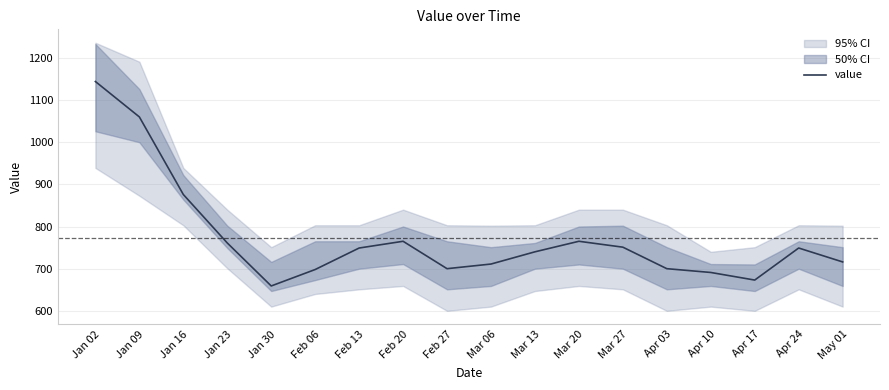

What is the maximum value for value?

1144